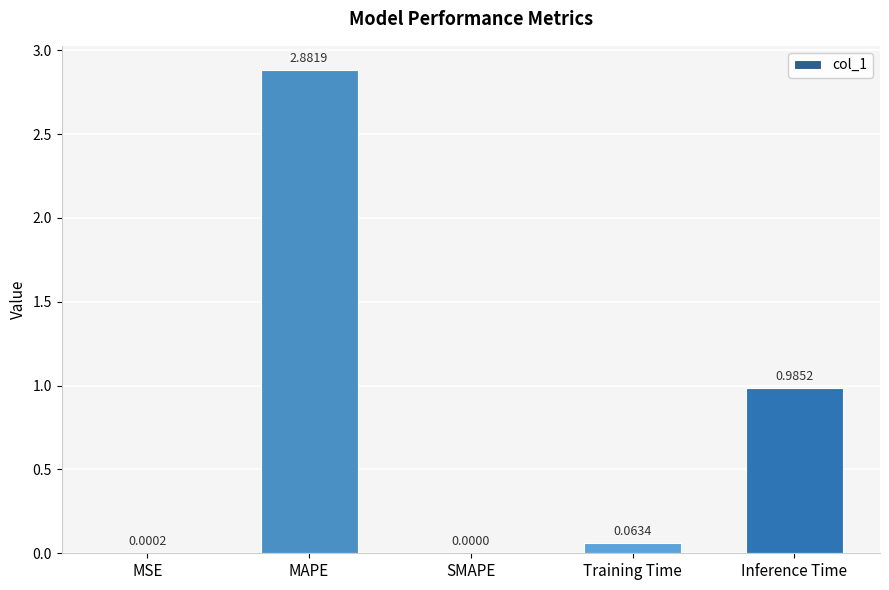

Which label corresponds to the largest value in the chart?

MAPE